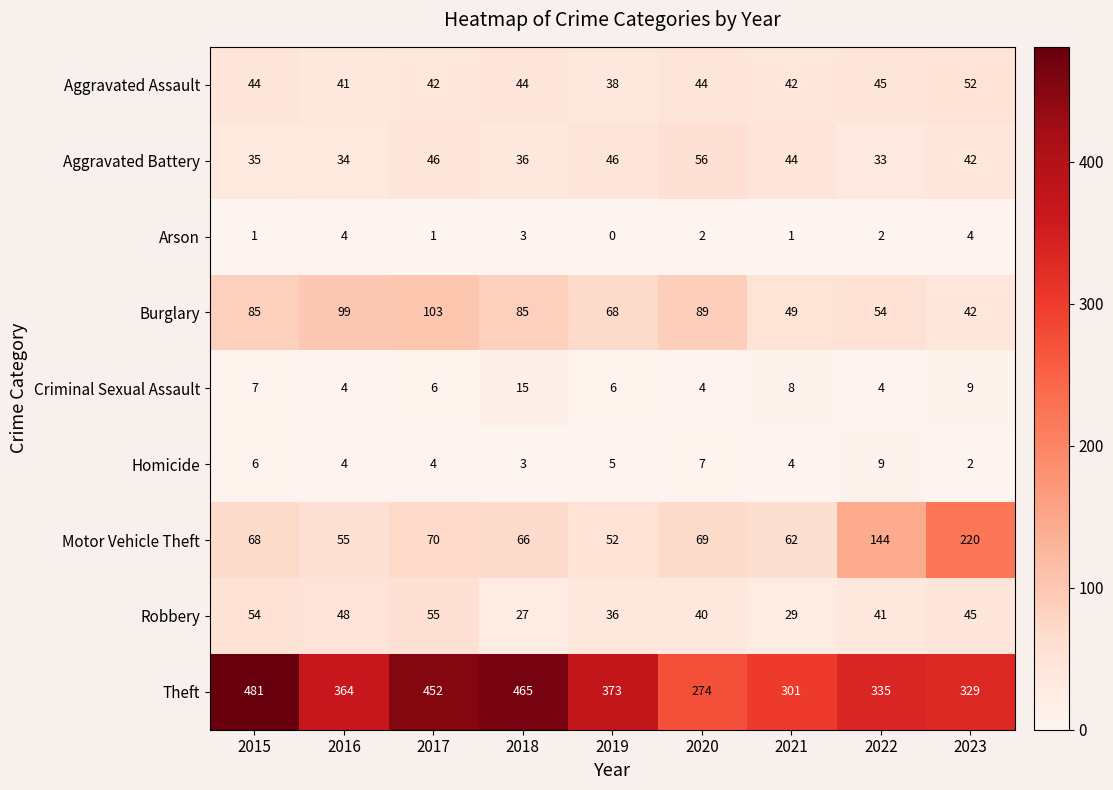

How many distinct data groups are displayed?

9